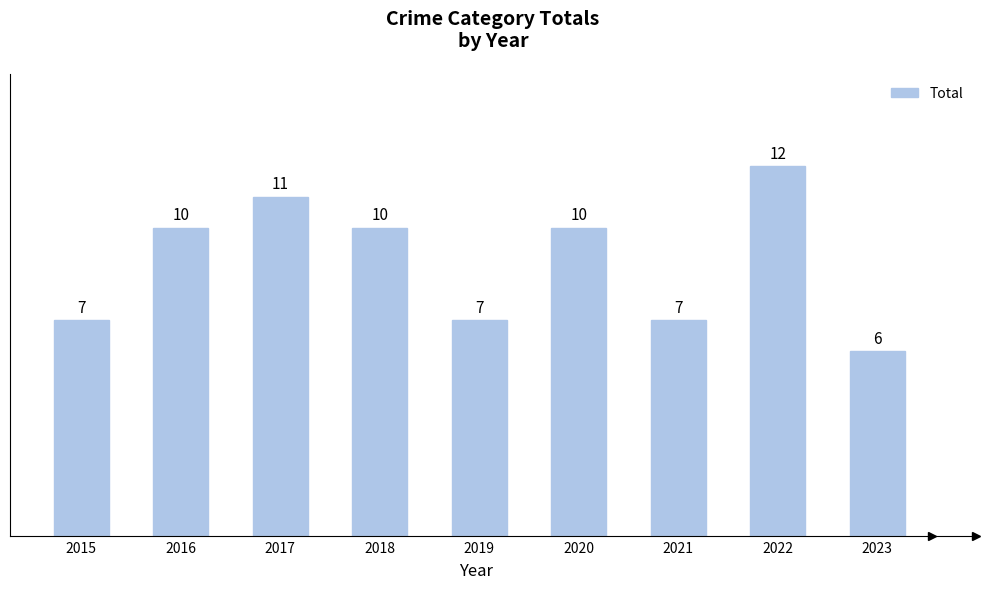

The chart shows a value of 10 at 2020. True or false?

True